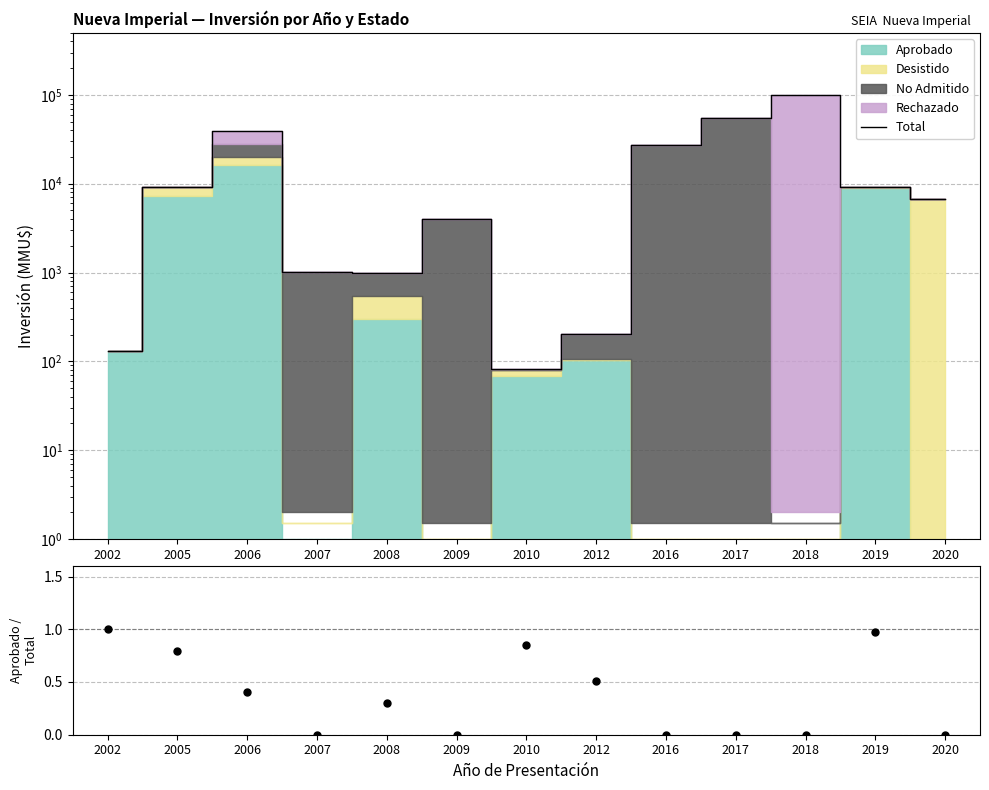

True or false: the data shows 20.6 at 2010.

False